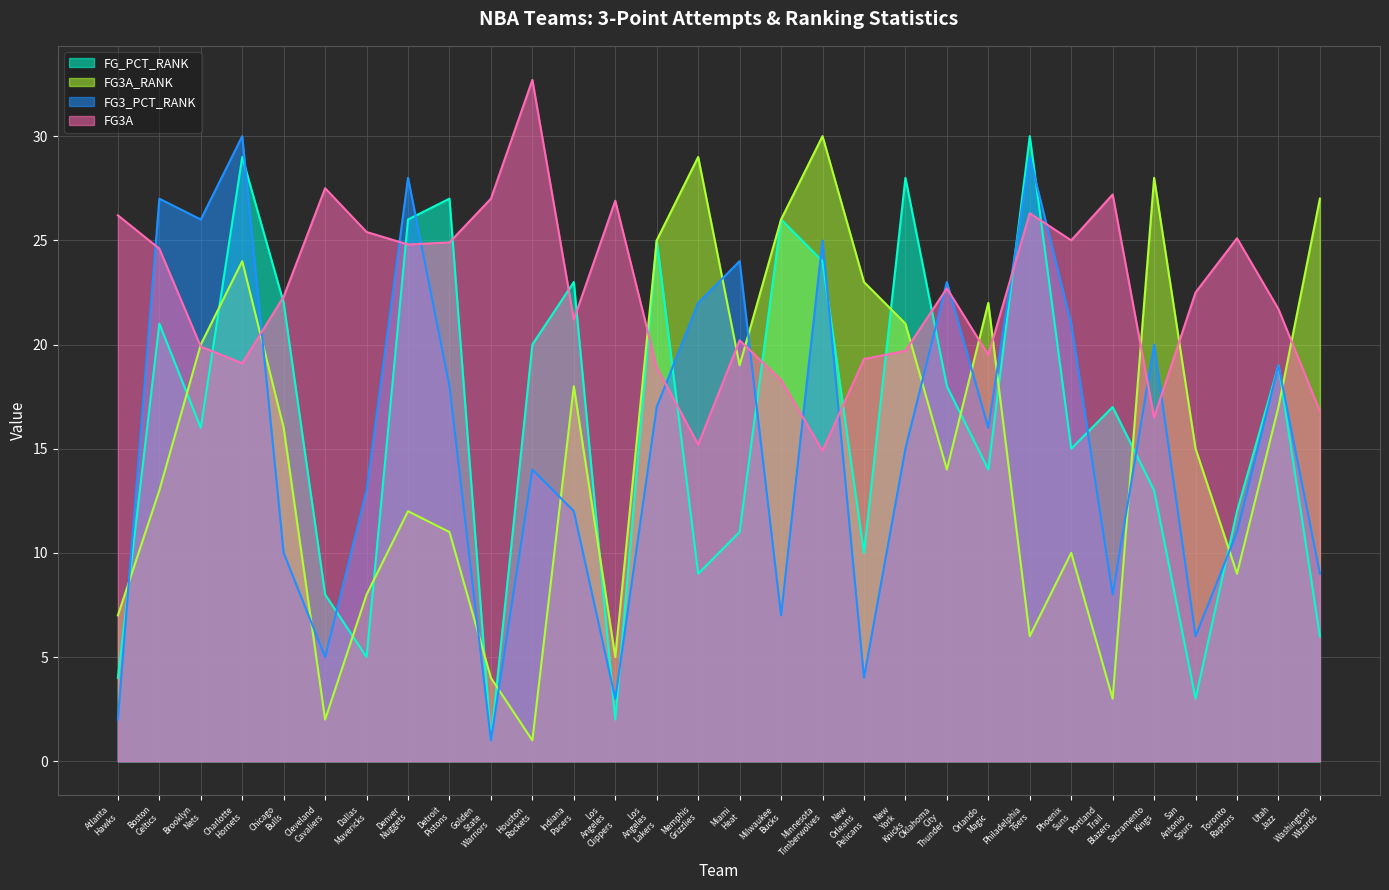

Read the FG3_PCT_RANK value at Phoenix Suns.

21.0